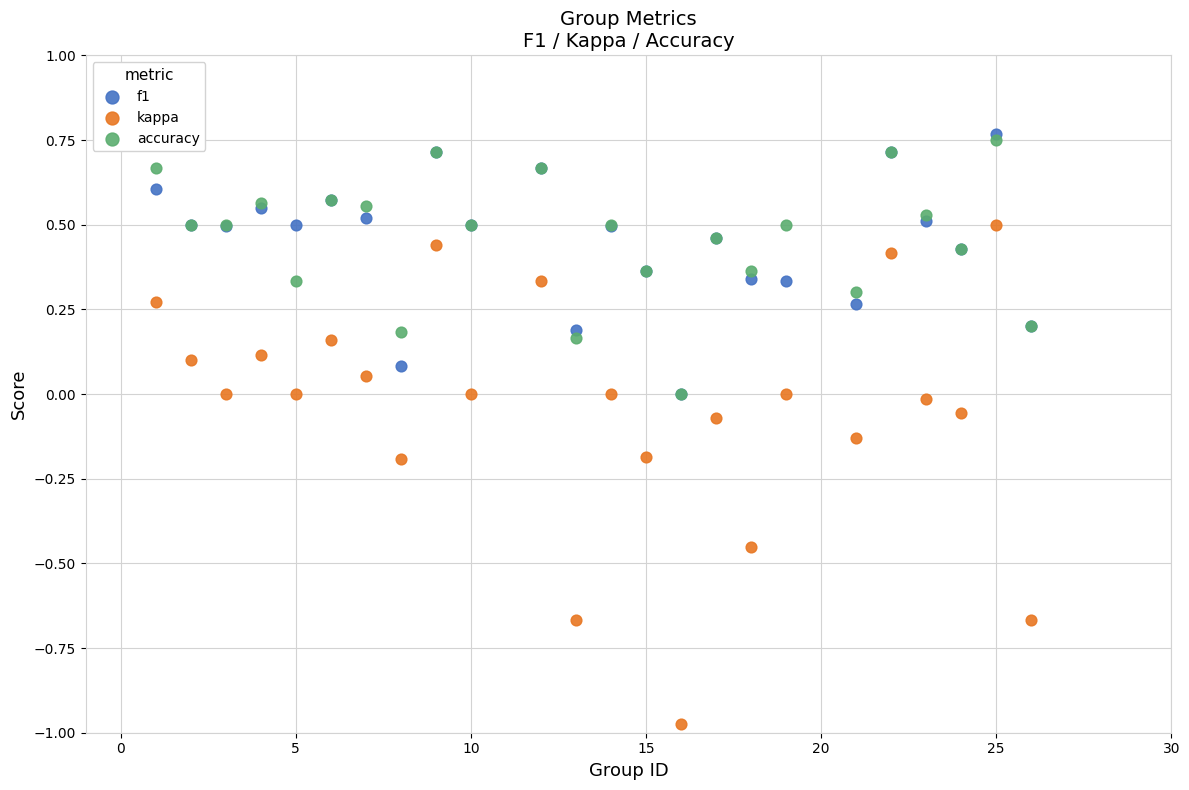

What are all the series names shown in the legend?

f1, kappa, accuracy